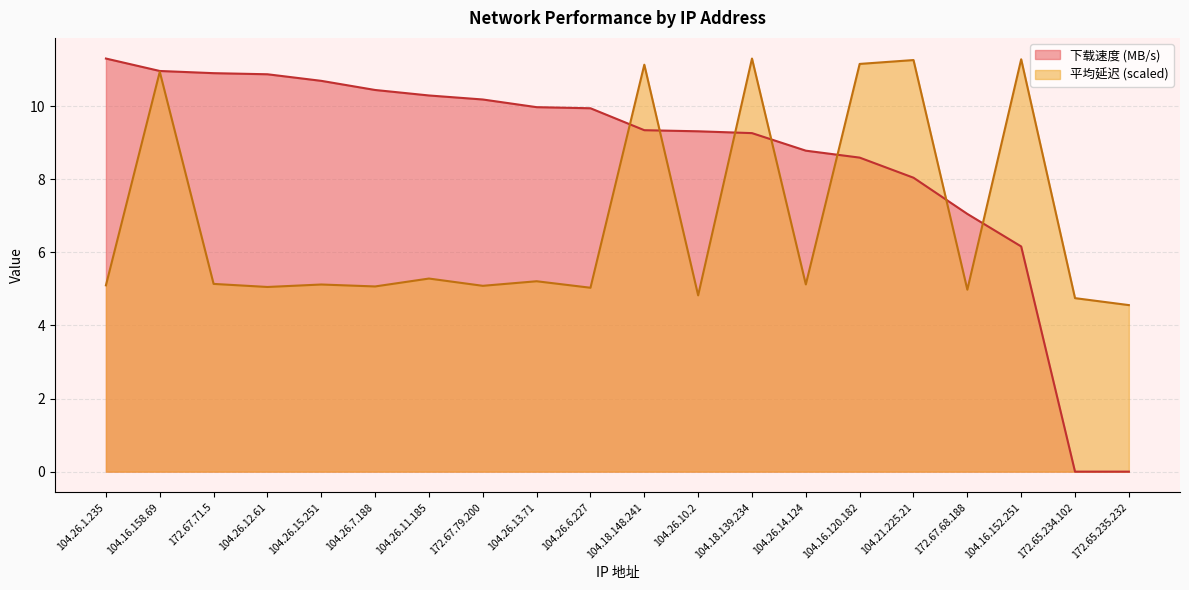

Between which two adjacent categories do 平均延迟 and 下载速度 (MB/s) first intersect?

104.26.6.227 and 104.18.148.241